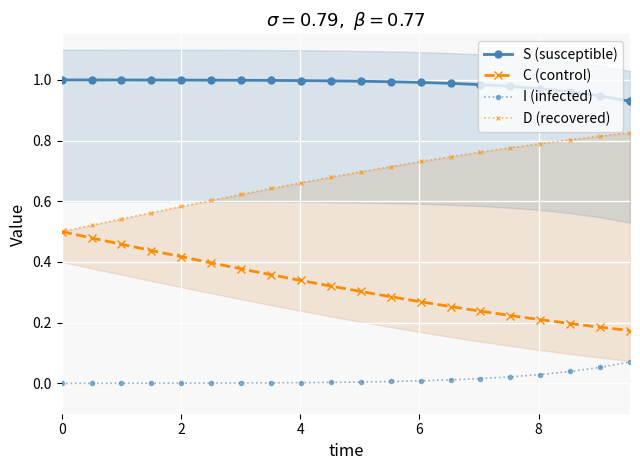

True or false: C (control) and I (infected) cross at least once.

False